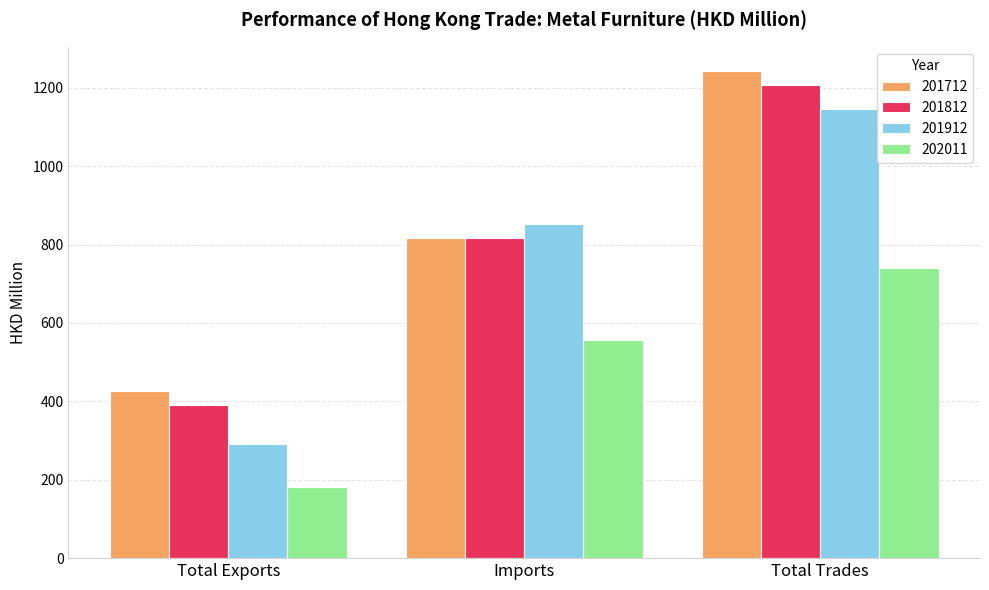

What is the label of the 3rd bar from the right?

Total Exports